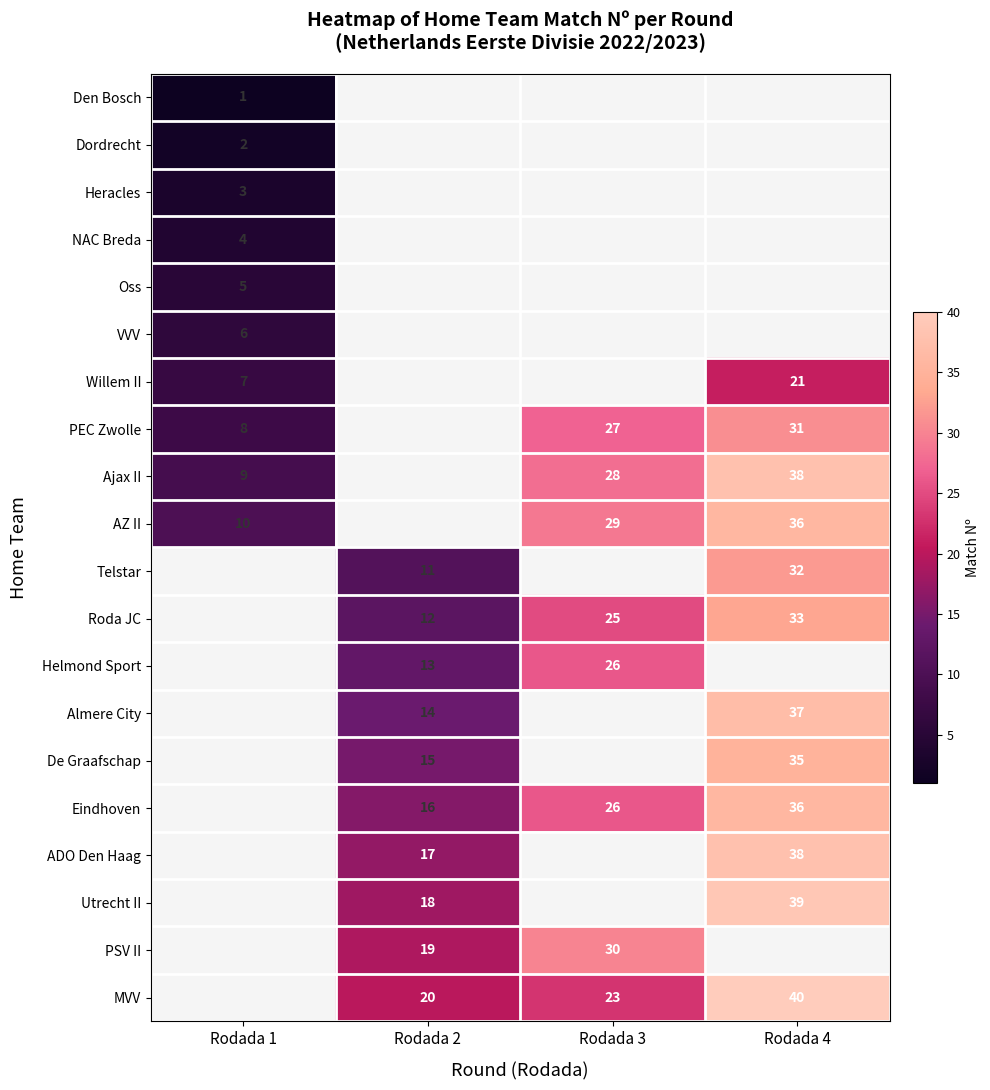

True or false: Utrecht II has a value of 39 at Rodada 4.

True